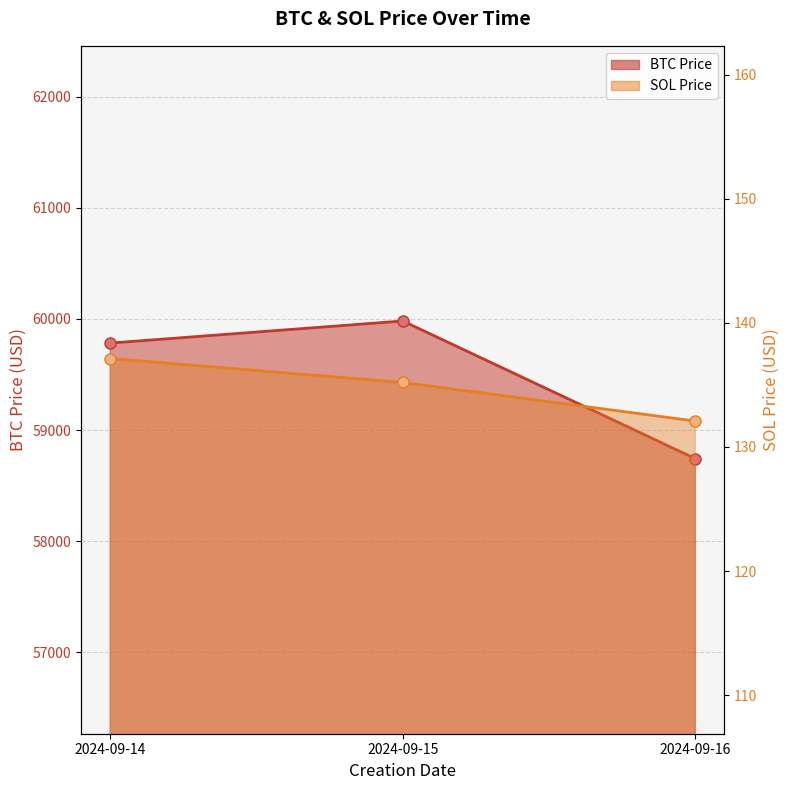

Reading right to left, list all the values displayed in this chart.

BTC Price: 2024-09-16=58743.1	2024-09-15=59981.8	2024-09-14=59782.8
SOL Price: 2024-09-16=132.1	2024-09-15=135.2	2024-09-14=137.1